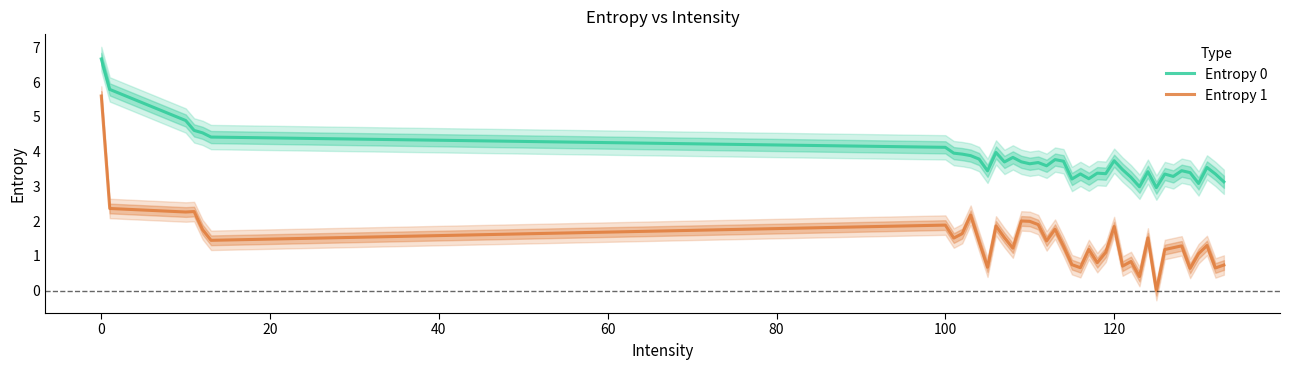

What is the lowest value of the Entropy 0 series?

3.0